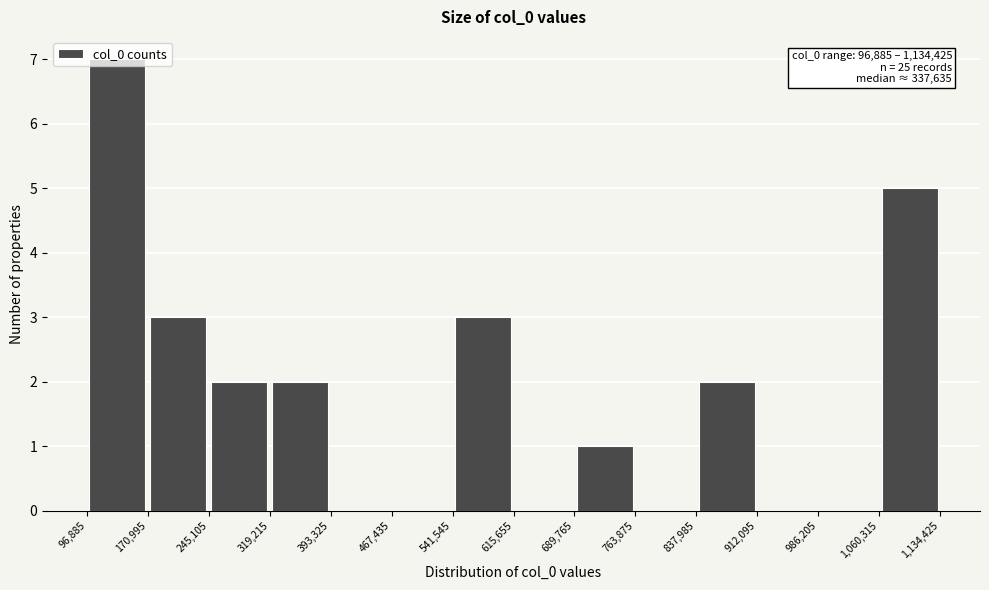

Over which range of the x-axis is the bar tallest?

96,885 to 170,995